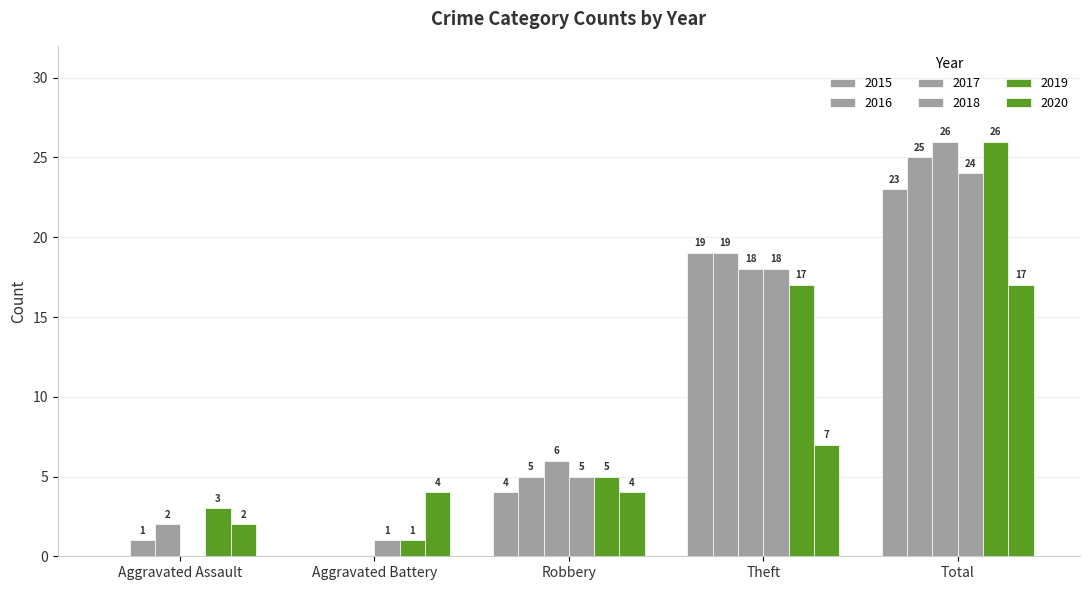

What is the sum of the 2020 values at Aggravated Battery and Total?

21